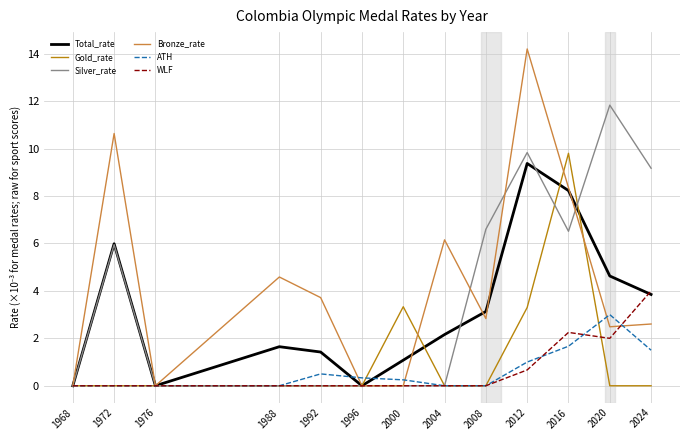

Between 2004 and 2024, which series saw the biggest shift?

Silver_rate